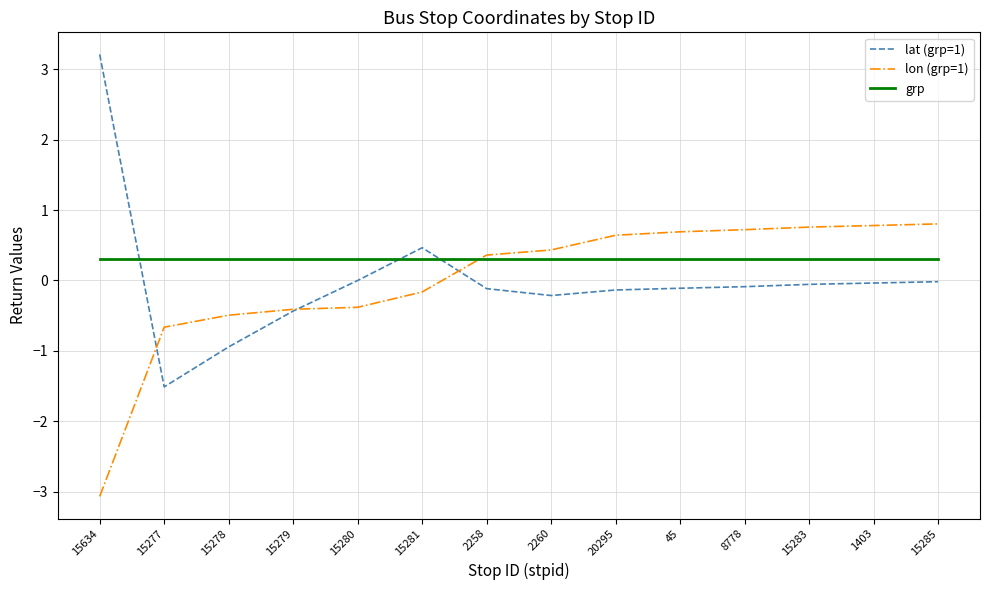

What position from the right is 15278?

12